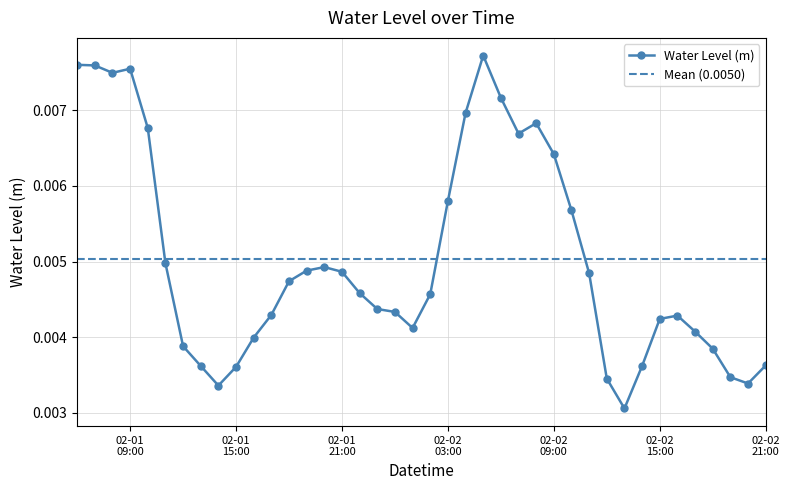

Does the chart display data point markers on the line(s)?

Yes